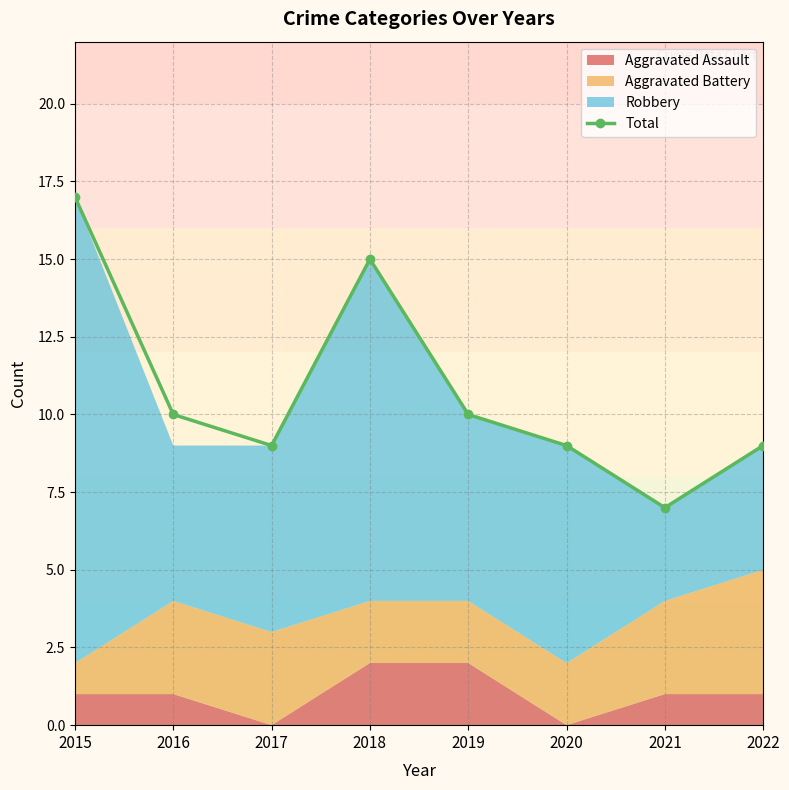

What is the sum of all values?

86